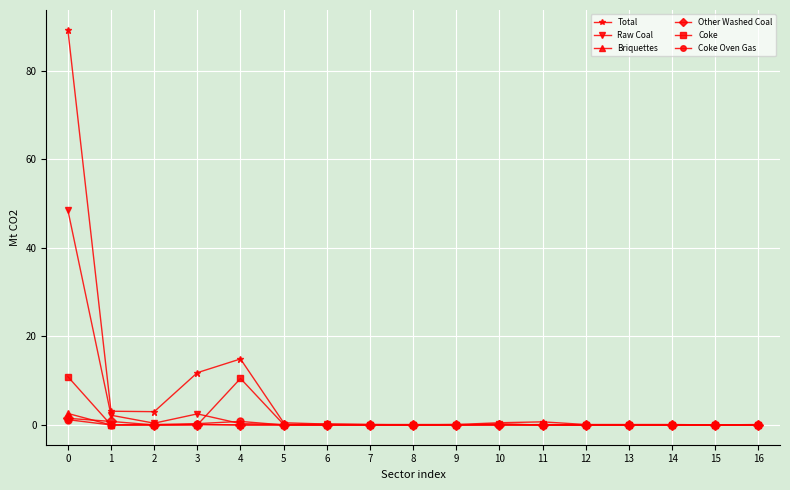

At which category does Total reach its first local peak?

4